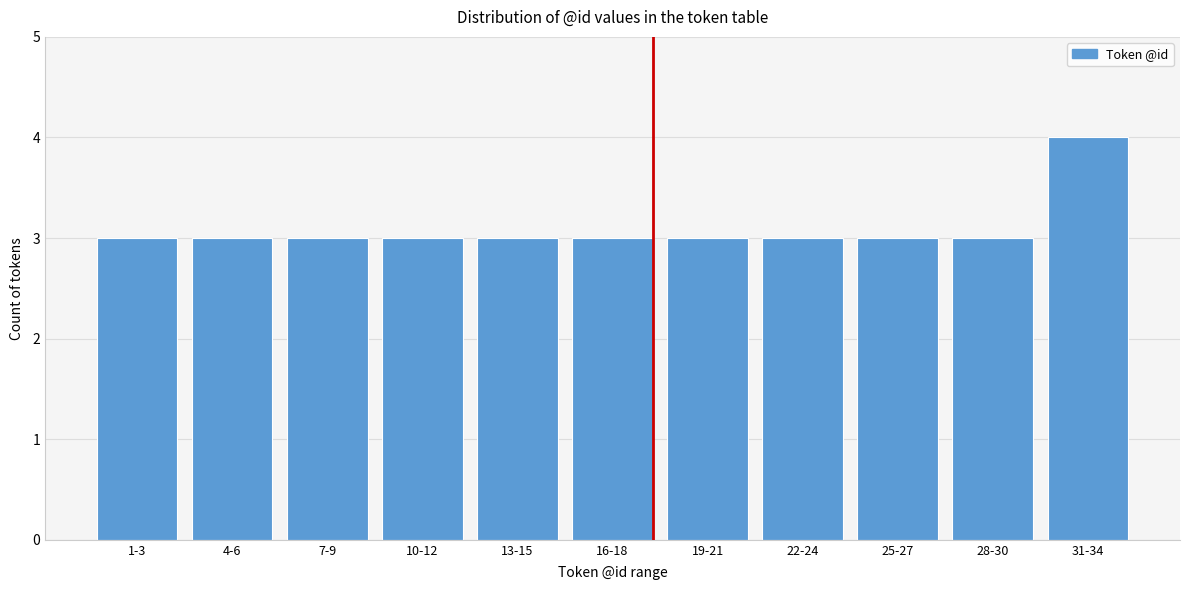

Reading right to left, extract all data points from this chart.

31-34=4	28-30=3	25-27=3	22-24=3	19-21=3	16-18=3	13-15=3	10-12=3	7-9=3	4-6=3	1-3=3